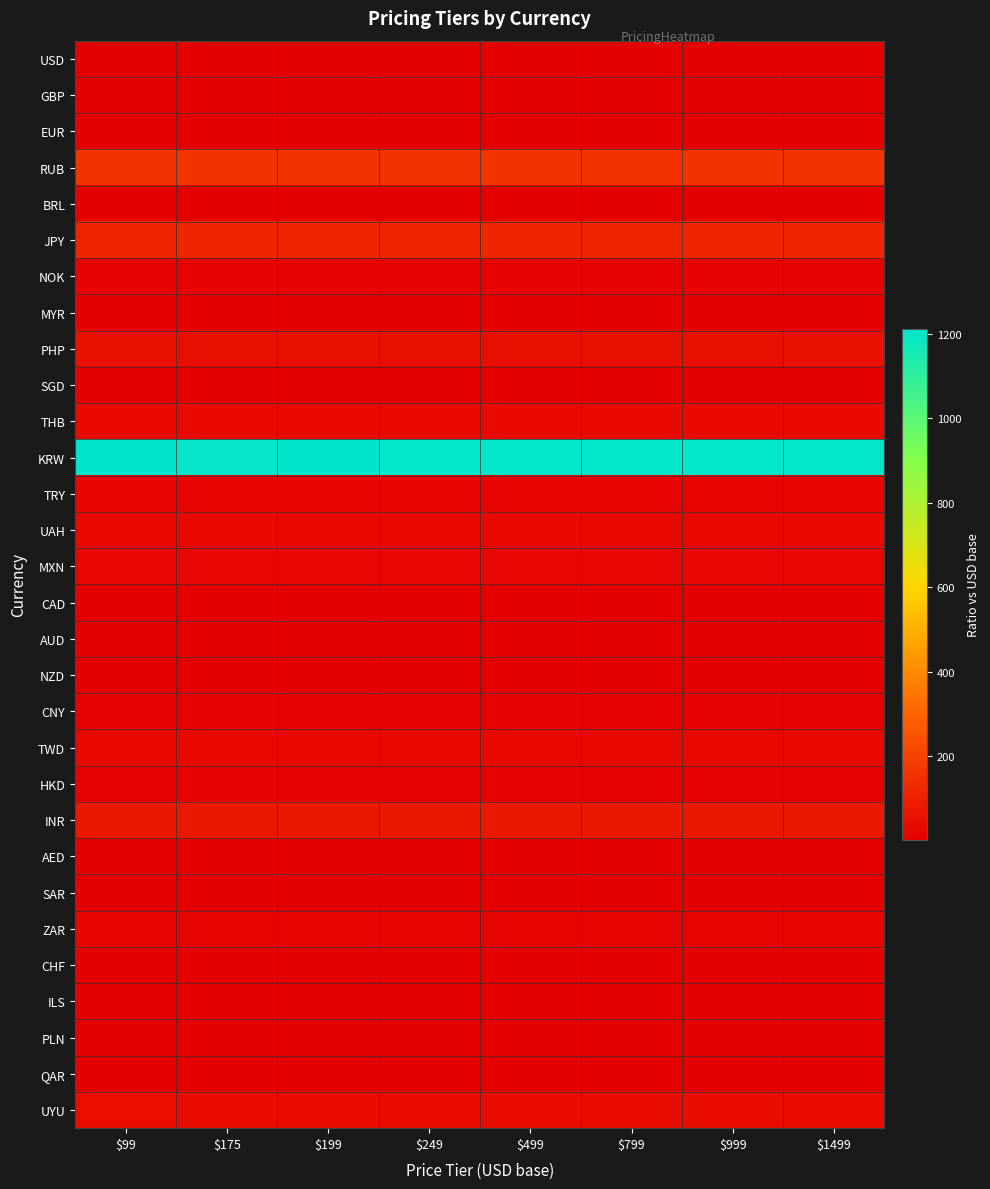

Which has a higher value, $799 or $99?

$799